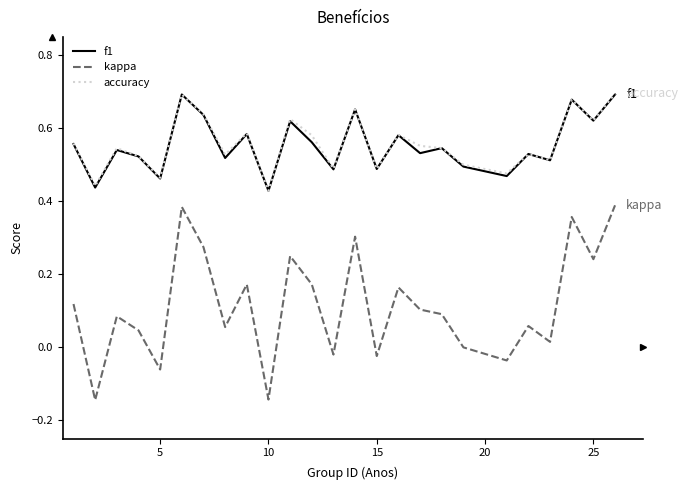

True or false: accuracy and kappa intersect in this chart.

False